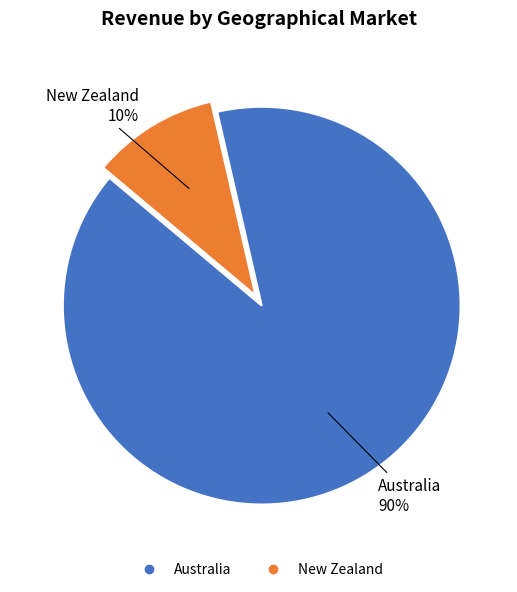

What is the ratio of the value at New Zealand to the value at Australia?

0.1